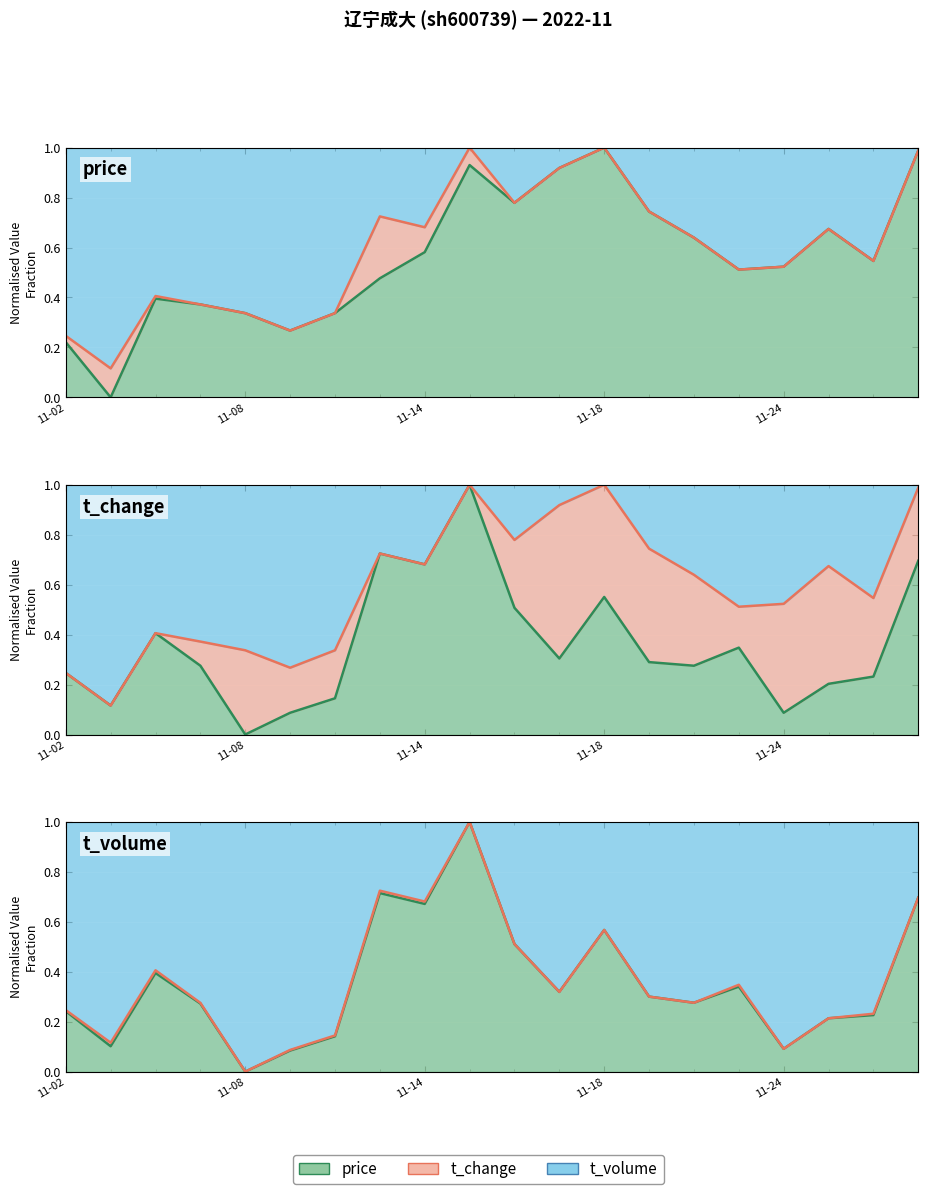

Which category has the highest value in the t_volume series?

2022-11-15